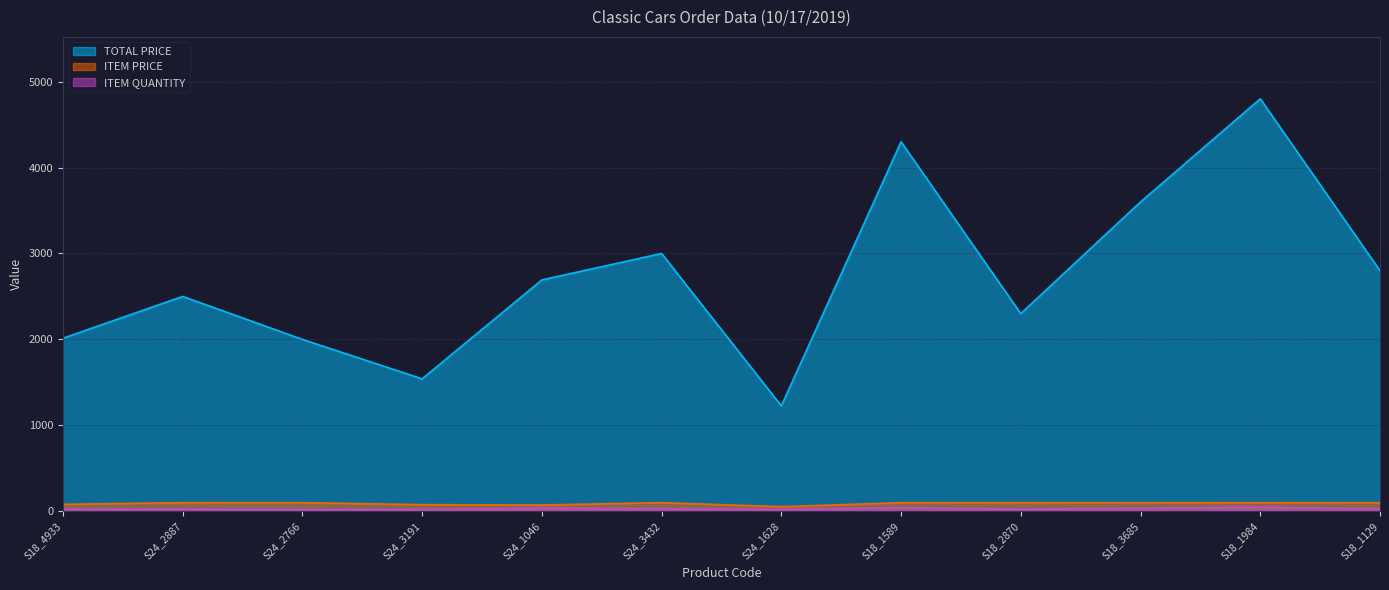

What is the sum of all ITEM PRICE values?

1083.7